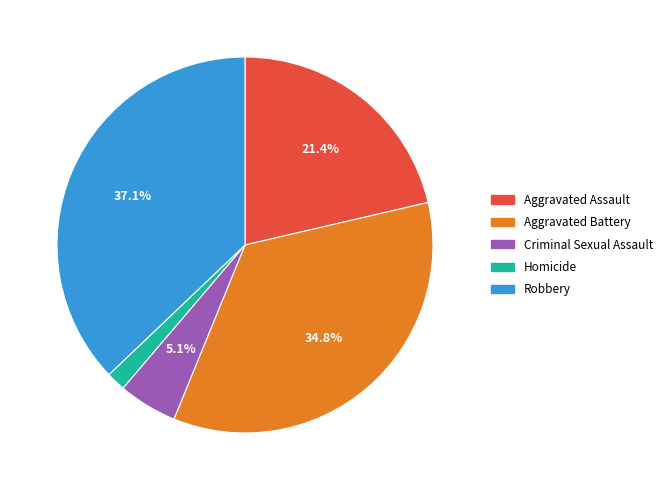

Is it true that Aggravated Battery is 35% of the pie?

True